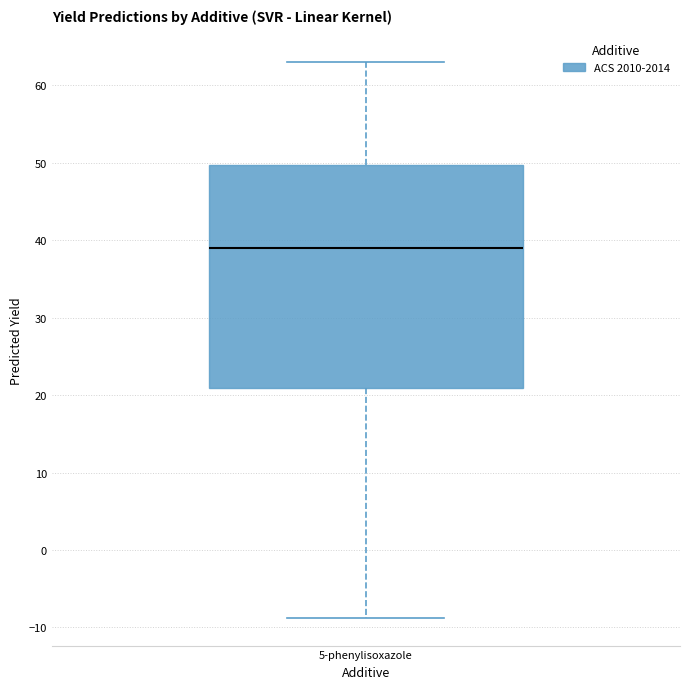

Where does the upper whisker of the box for 5-phenylisoxazole end on the y-axis? The values are not printed on the chart, so give them approximately, as read against the axis.

63